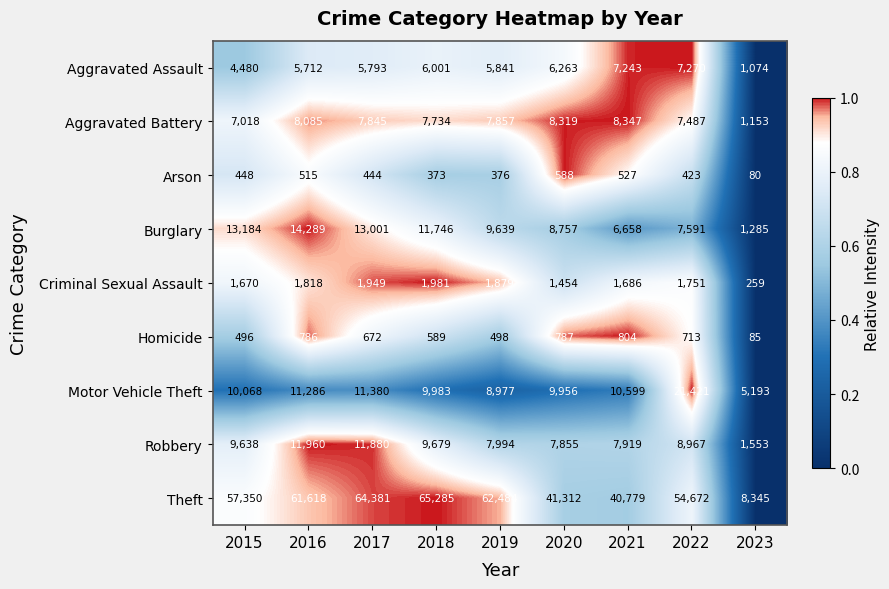

What value does the Motor Vehicle Theft series have at 2021?

10599